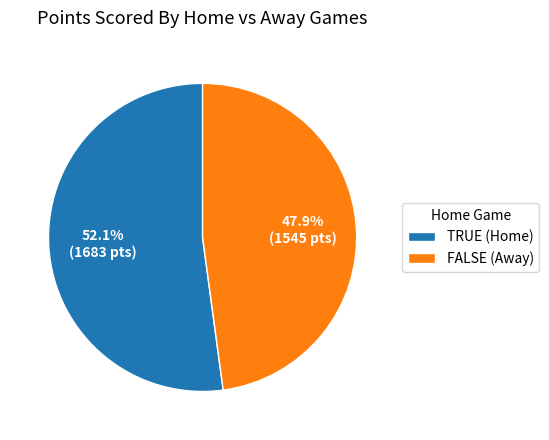

Which has a higher value, TRUE (Home) or FALSE (Away)?

TRUE (Home)